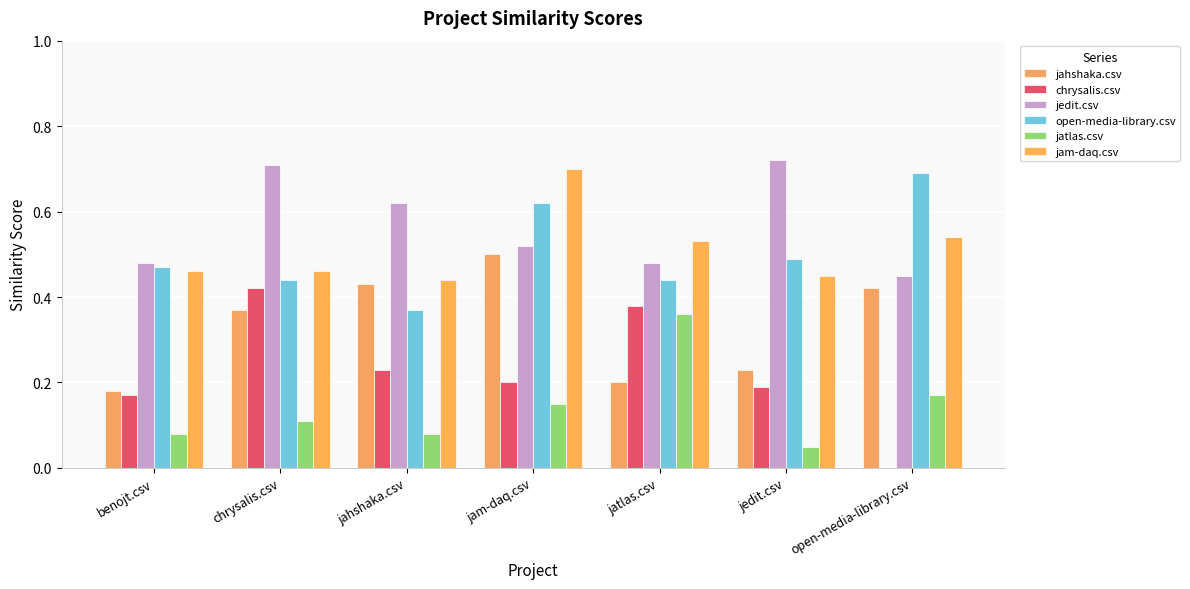

Which series changed the most between jam-daq.csv and open-media-library.csv?

chrysalis.csv